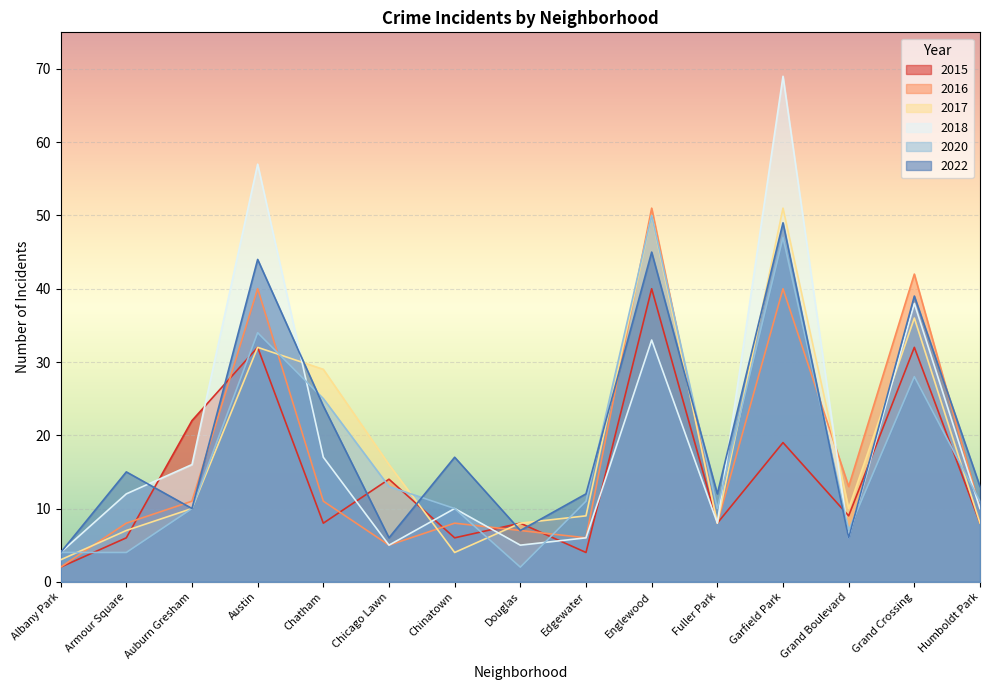

What is the label of the 12th point from the left?

Garfield Park